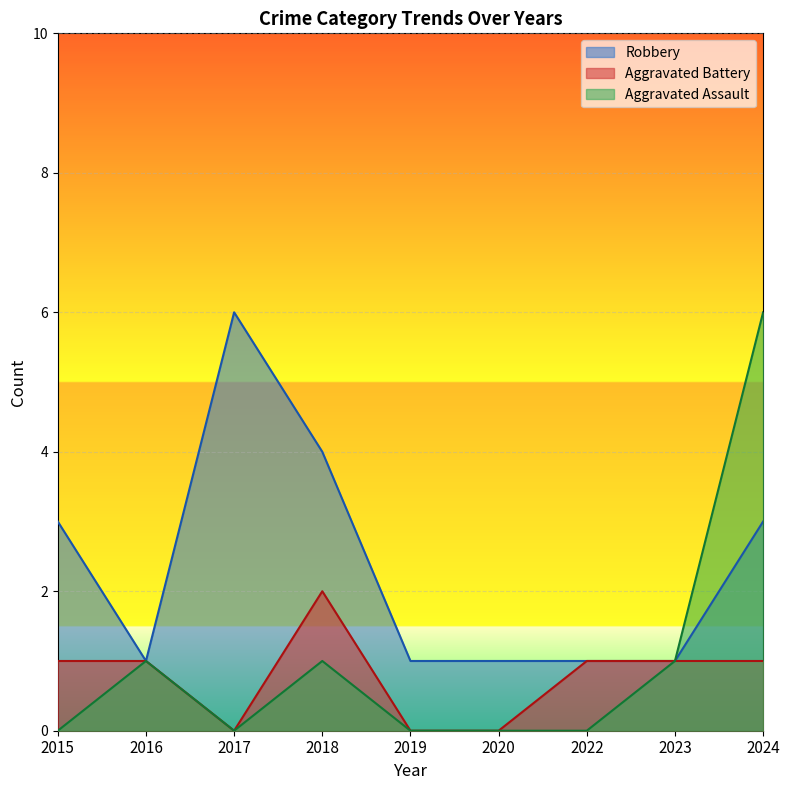

What are all the series names shown in the legend?

Robbery, Aggravated Battery, Aggravated Assault